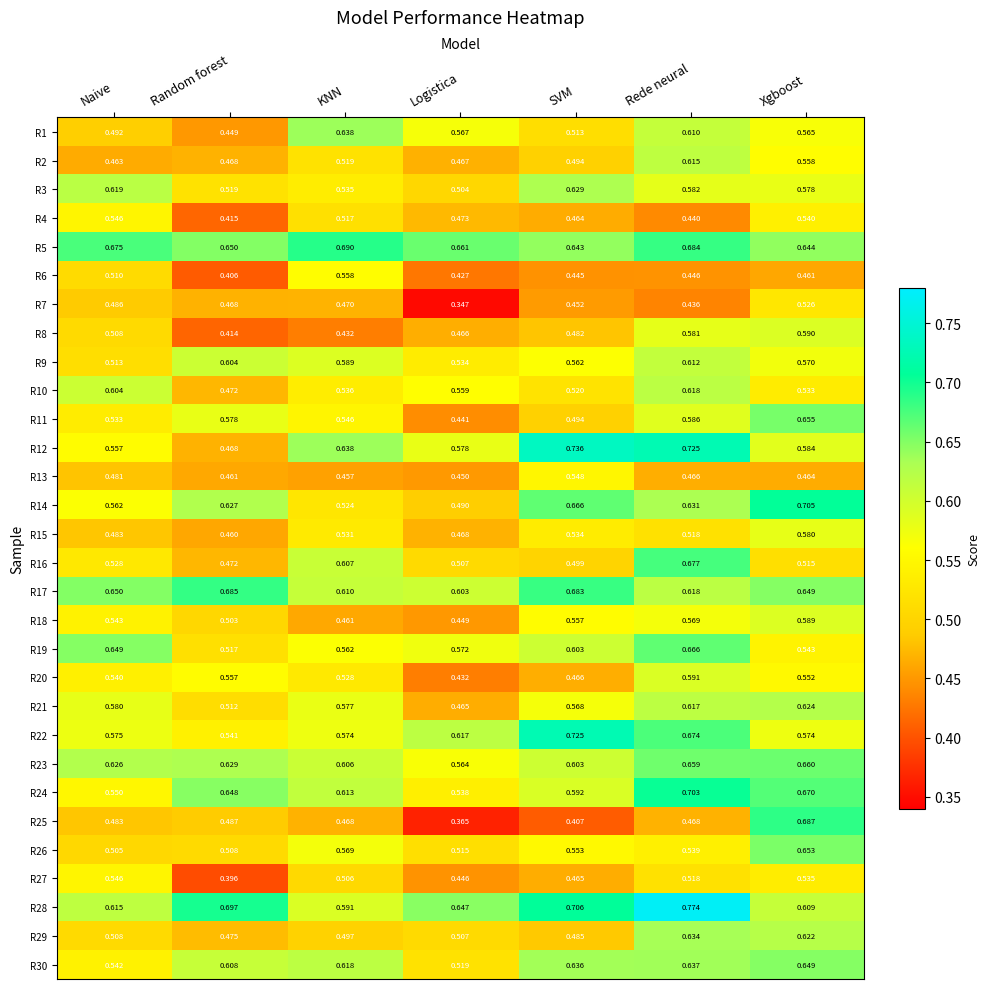

How many distinct data groups are displayed?

30